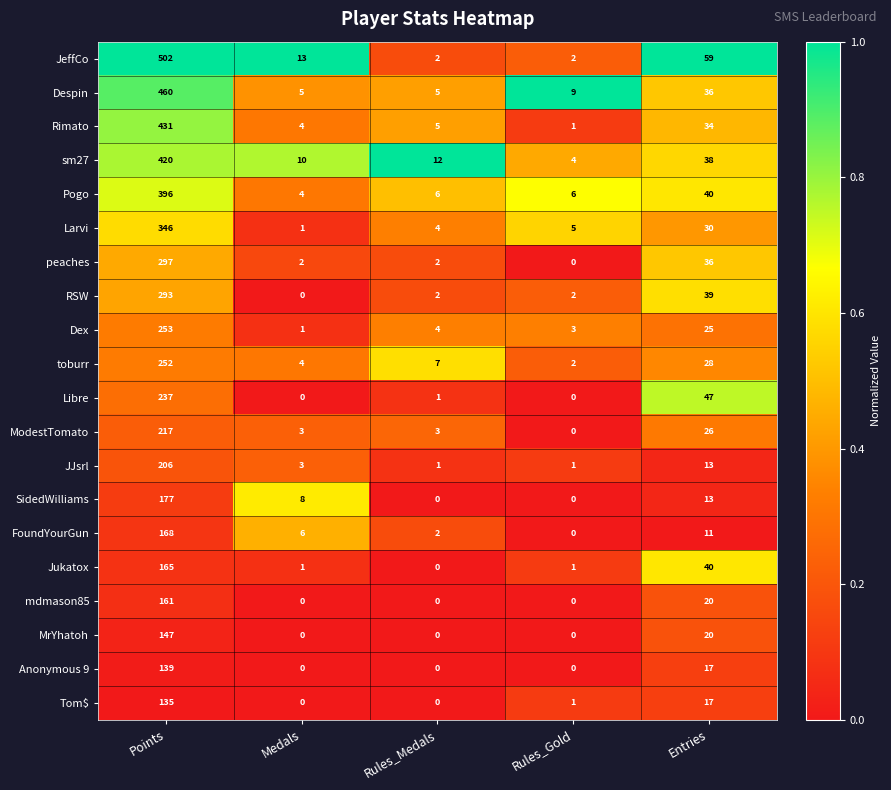

How many categories are shown in the chart?

5